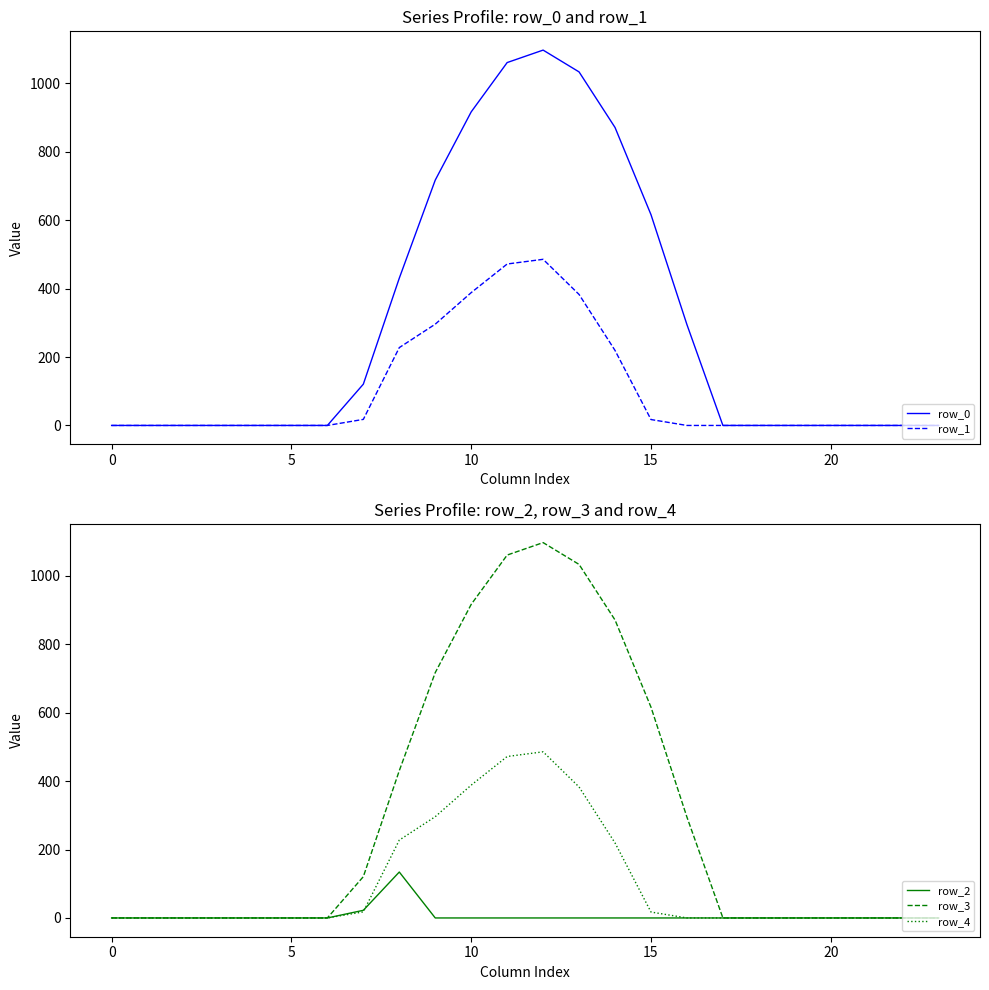

What are all the series names shown in the legend?

row_0, row_1, row_2, row_3, row_4